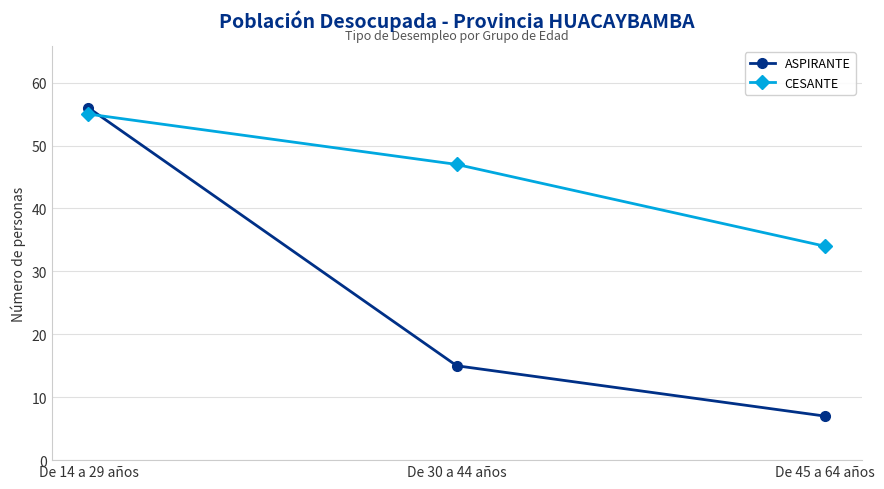

True or false: CESANTE has a value of 30 at De 30 a 44 años.

False